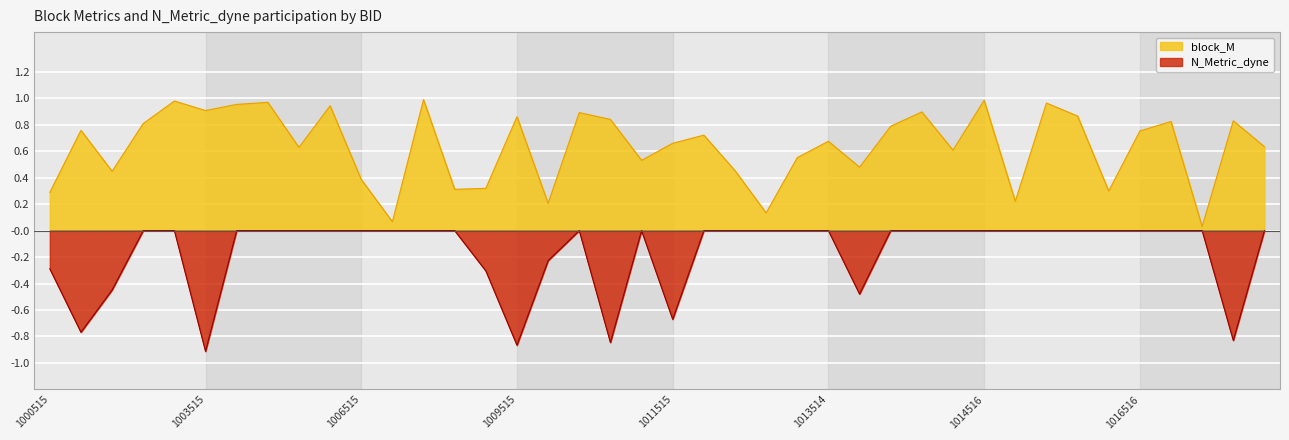

List the series in order of their overall mean, highest first.

block_M, N_Metric_dyne